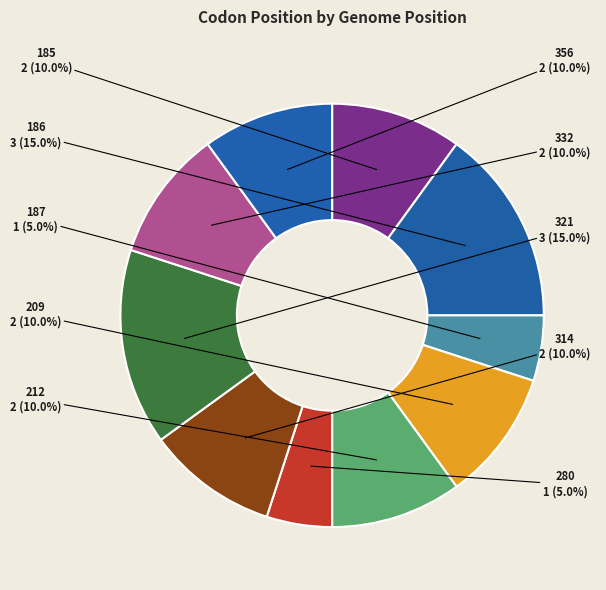

To the nearest percent, what is the average slice percentage?

10%